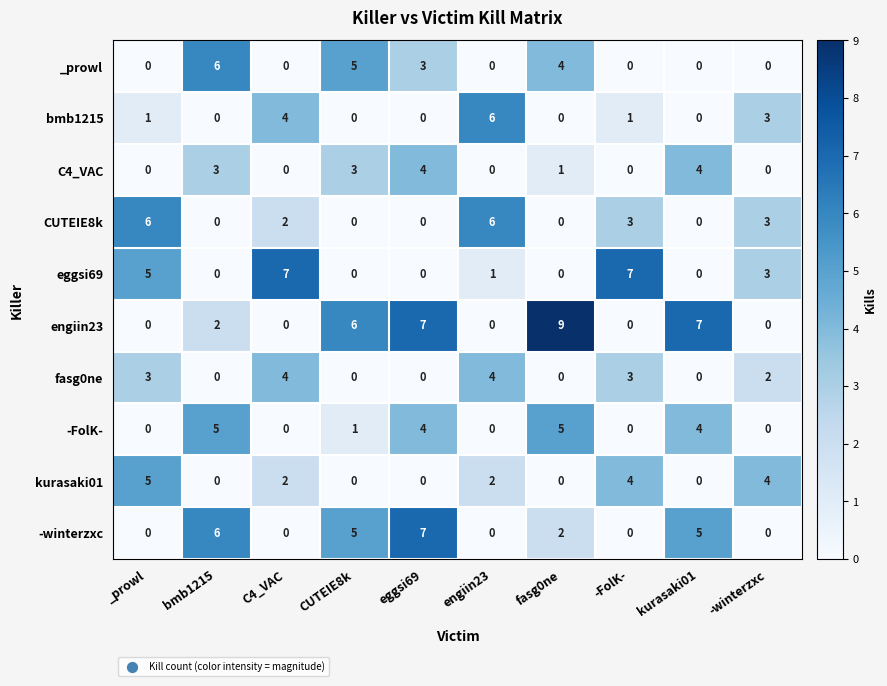

What value does the bmb1215 series have at -winterzxc?

3